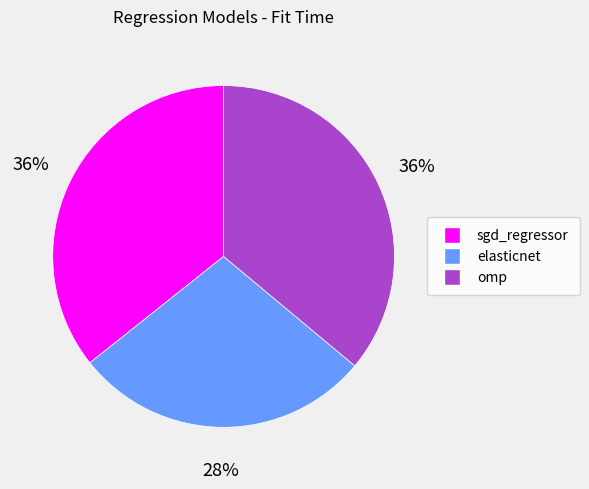

How many segments does this pie chart have?

3